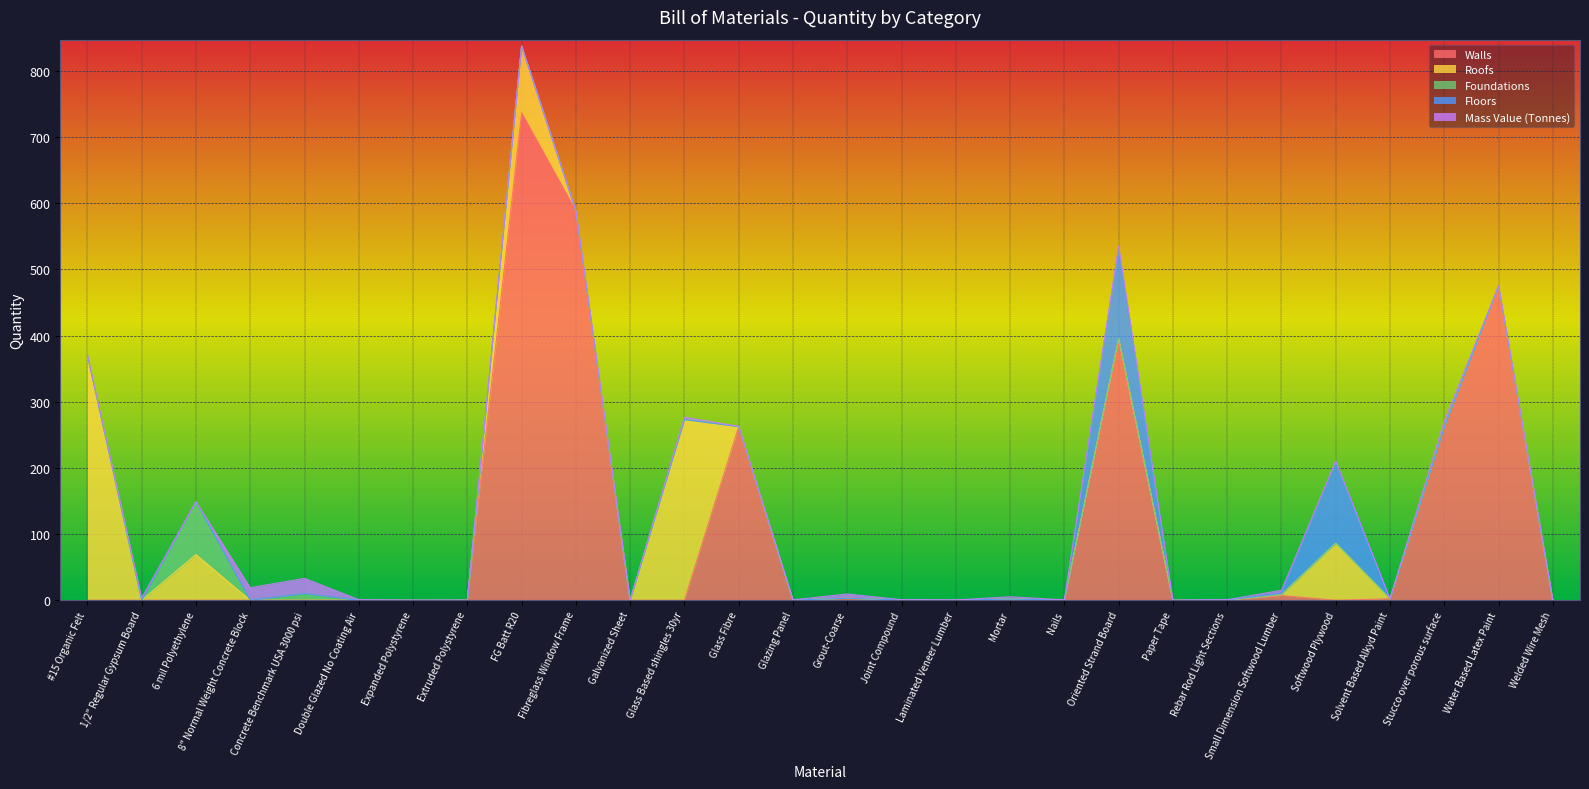

After their last crossing, which series has the higher values: Mass Value (Tonnes) or Foundations?

Mass Value (Tonnes)